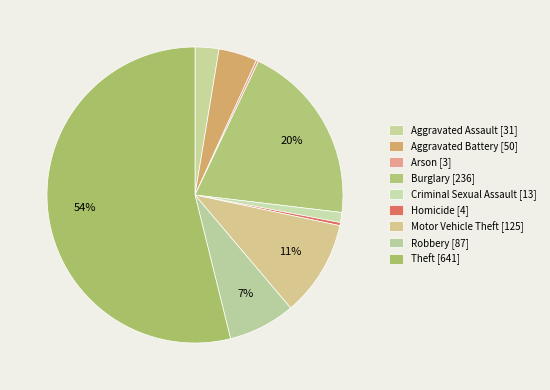

Count the number of slices in the pie.

9